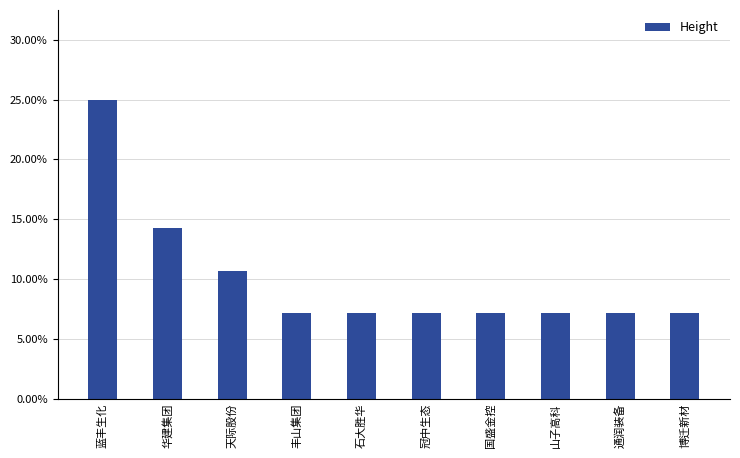

Rank the categories by value from highest to lowest.

蓝丰生化, 华建集团, 天际股份, 丰山集团, 石大胜华, 冠中生态, 国盛金控, 山子高科, 通润装备, 博迁新材